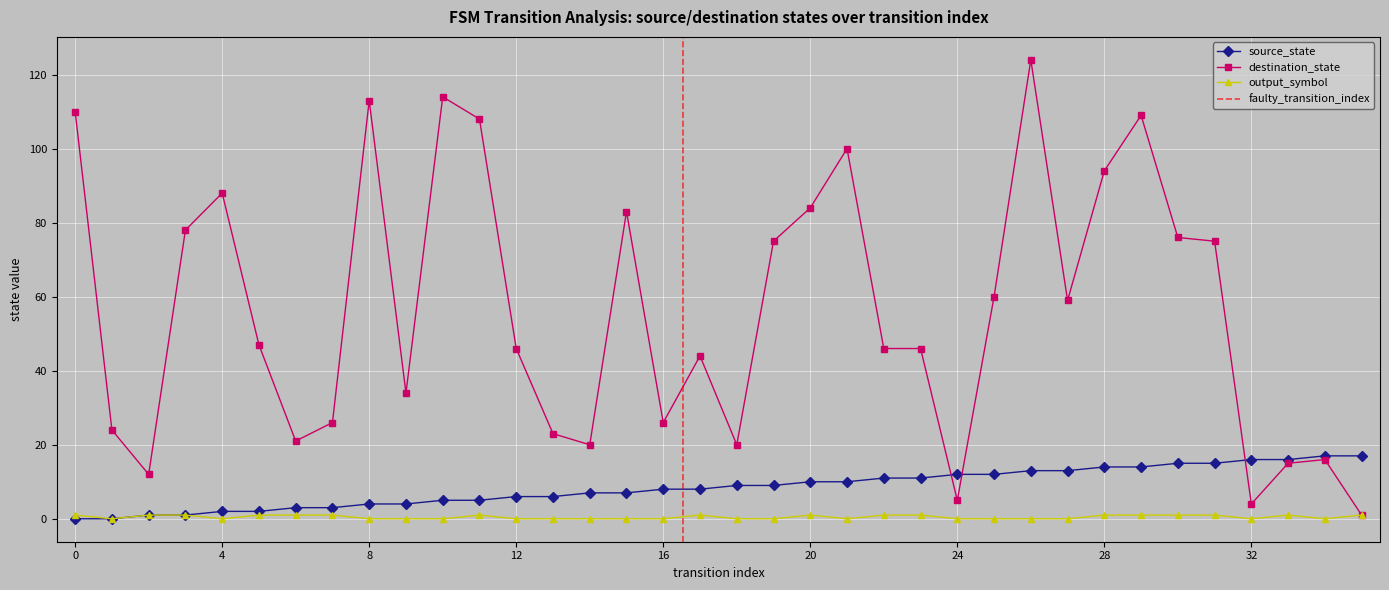

How many positive values does the source_state series have?

34